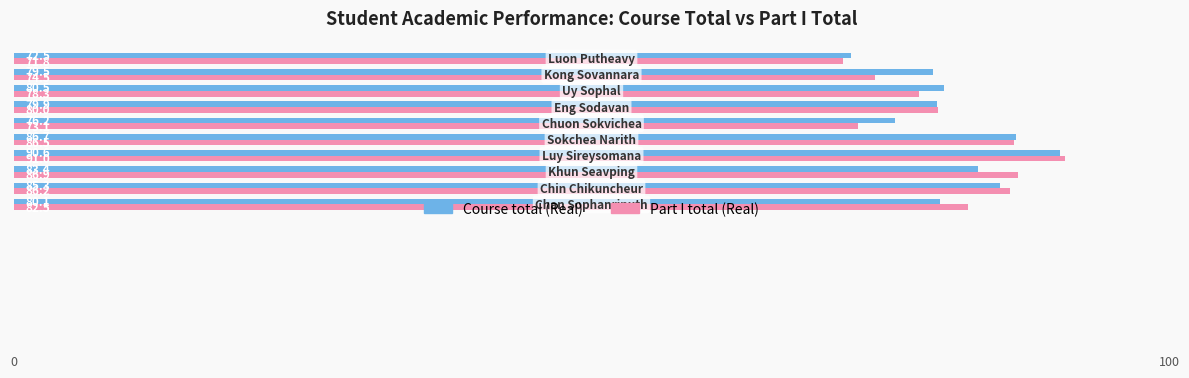

Which series has the largest range (max minus min)?

Part I total (Real)